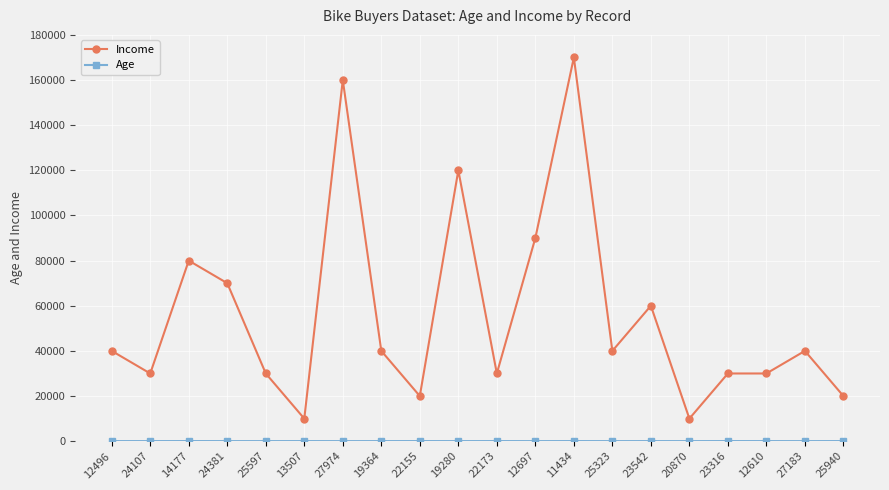

Which series has the largest total across all categories?

Income